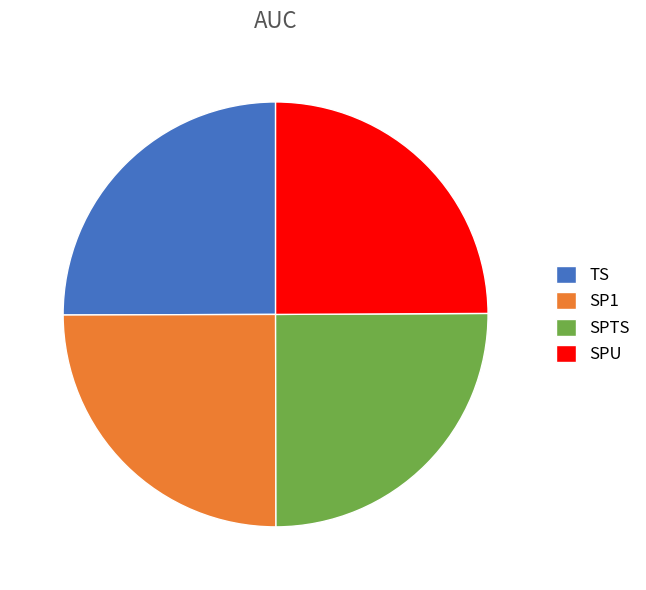

Count the number of slices in the pie.

4